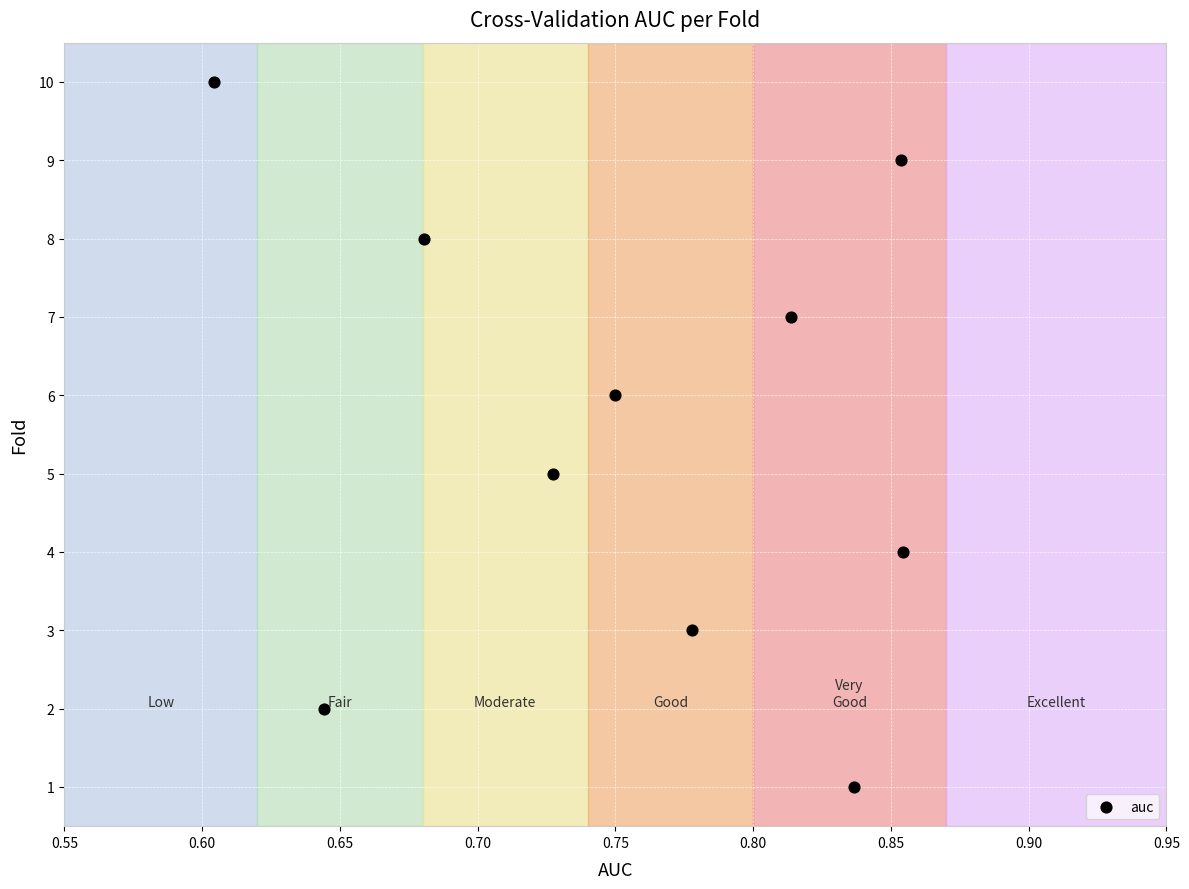

What is the average Y value?

6